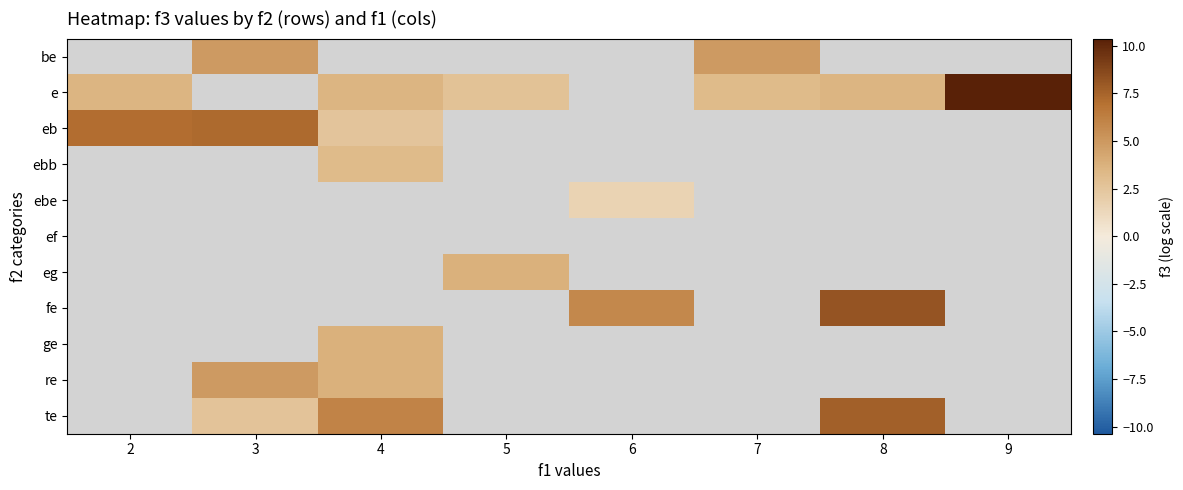

How many positive values does the eb series have?

3